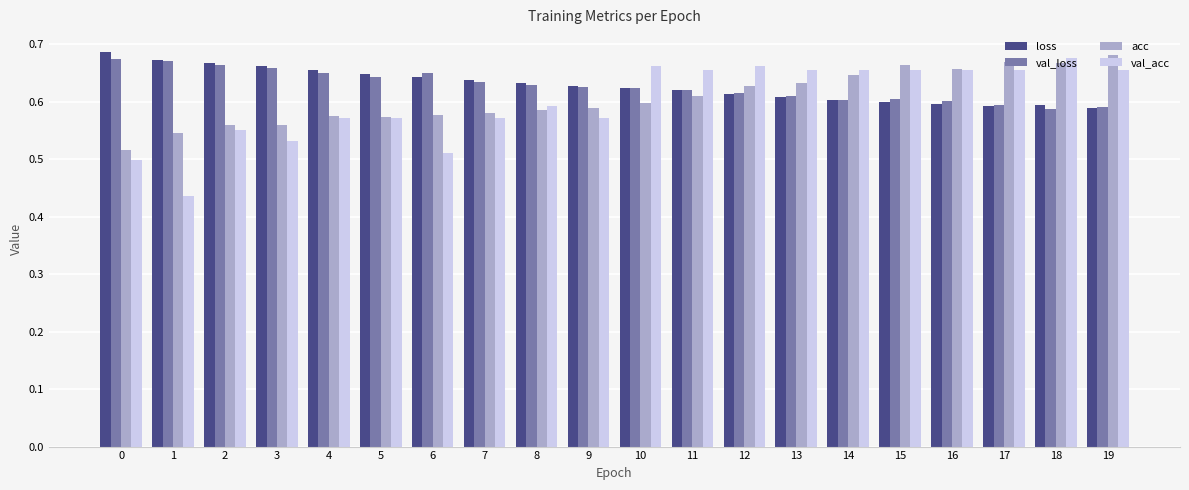

Is the value of acc at 8 greater than the value of loss at 6?

No